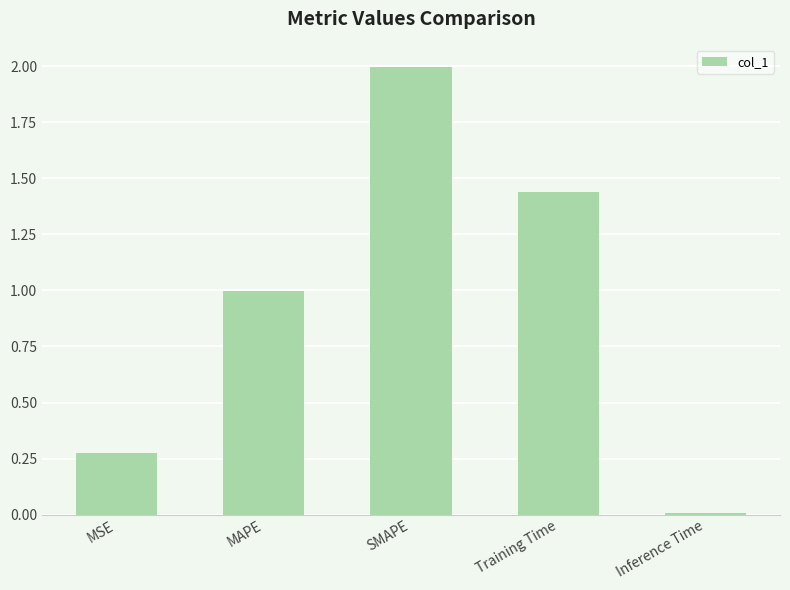

What is the difference between the values at MSE and Training Time?

1.2